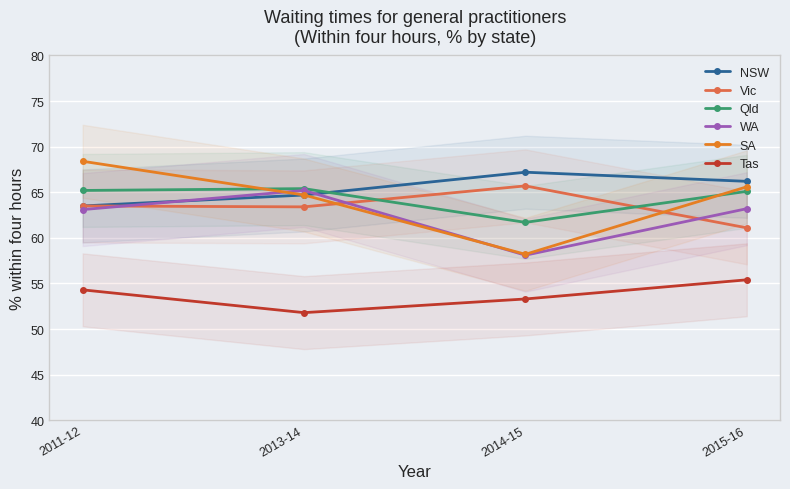

What is the total value across all series at 2011-12?

378.0